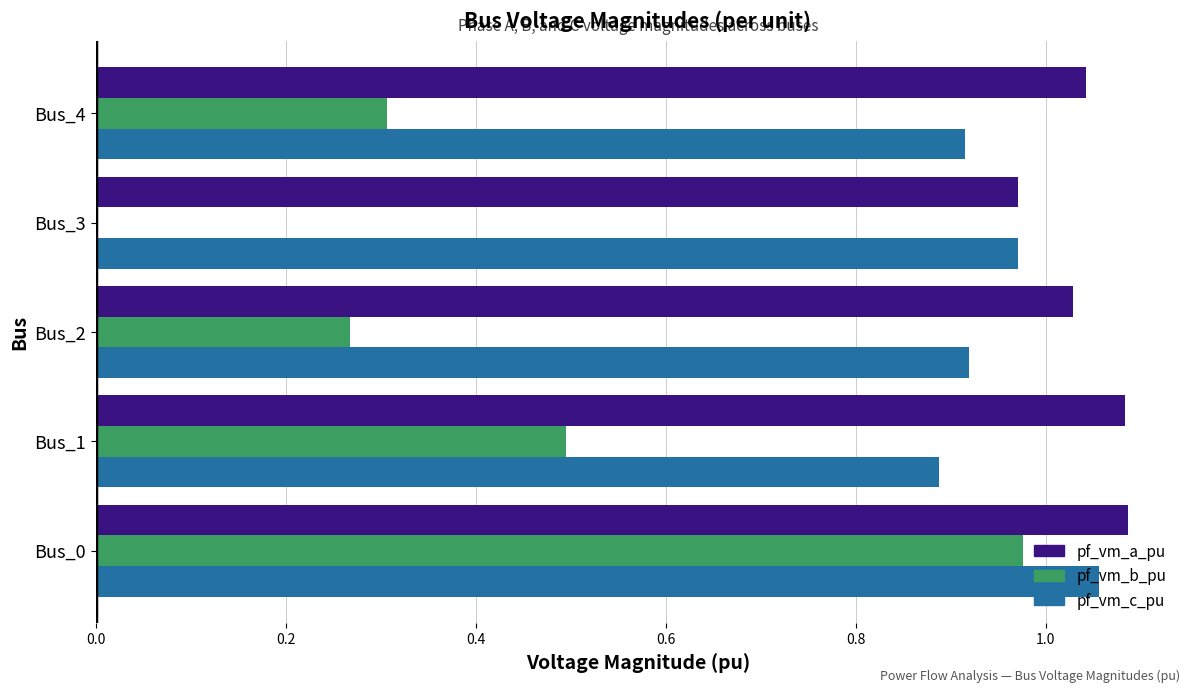

Which series changed the most between Bus_0 and Bus_2?

pf_vm_b_pu